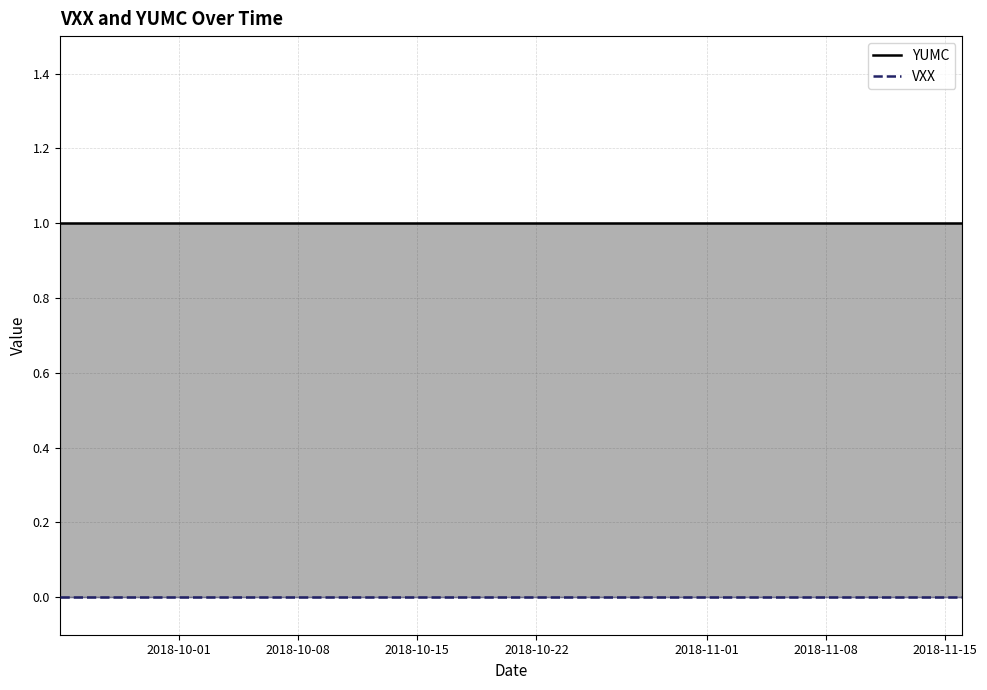

True or false: YUMC has a value of 1 at 34.

False